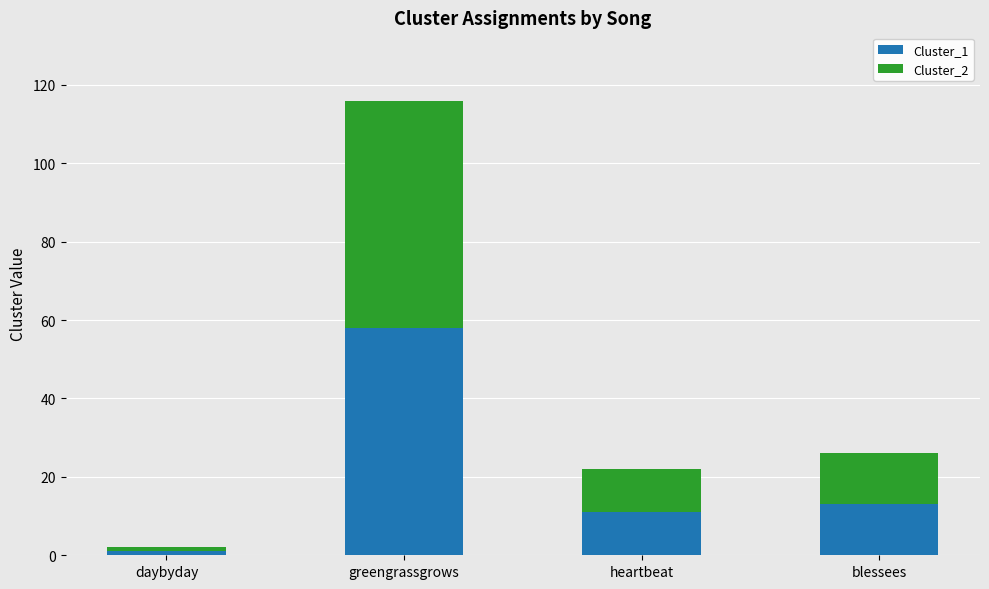

What is the total value across all series at greengrassgrows?

116